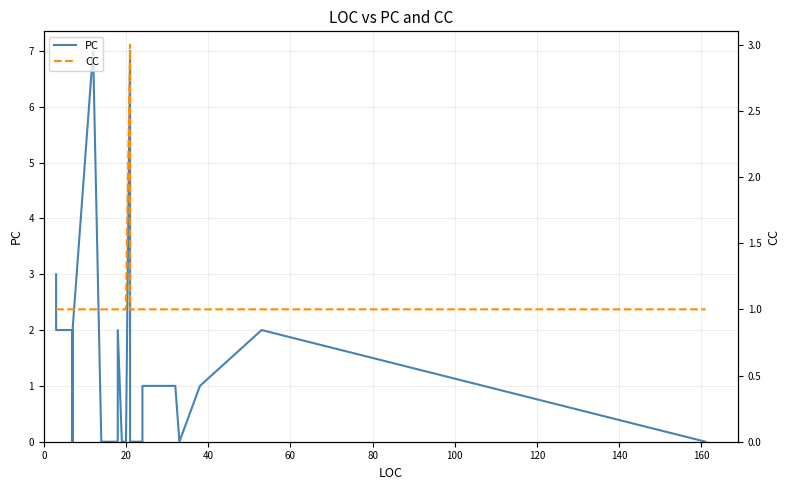

What are all the series names shown in the legend?

PC, CC